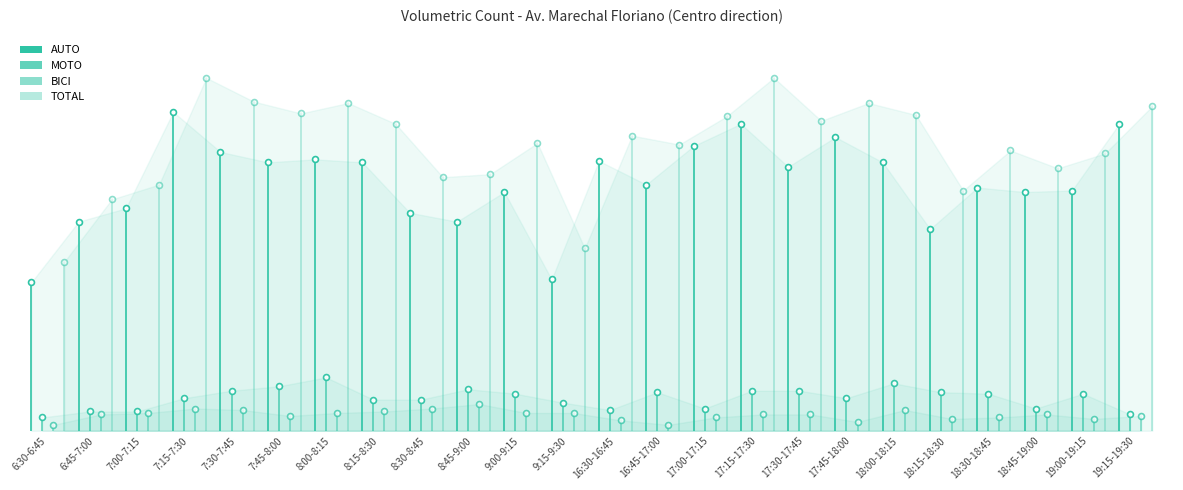

Which series has the largest Y range (max minus min)?

TOTAL